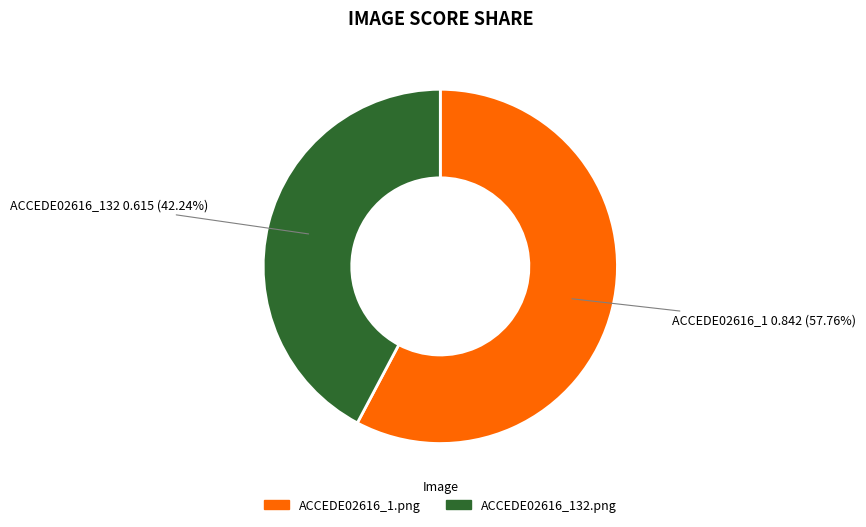

Which has a higher value, ACCEDE02616_132.png or ACCEDE02616_1.png?

ACCEDE02616_1.png